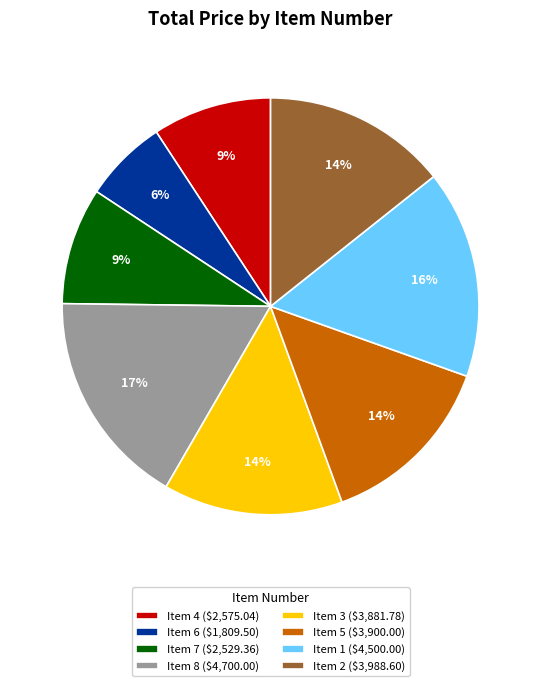

Which slice is the smallest?

Item 6